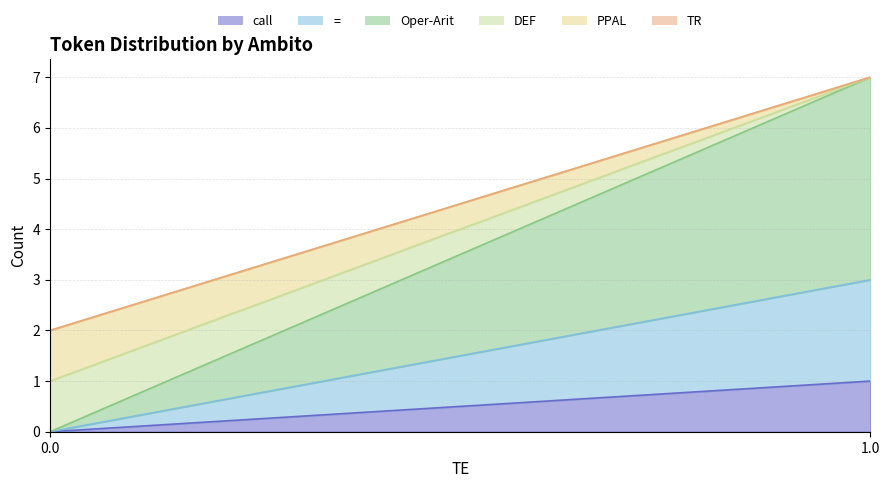

Reading right to left, transcribe all the data shown in this chart.

call: 1.0=1	0.0=0
=: 1.0=2	0.0=0
Oper-Arit: 1.0=4	0.0=0
DEF: 1.0=0	0.0=1
PPAL: 1.0=0	0.0=1
TR: 1.0=0	0.0=0